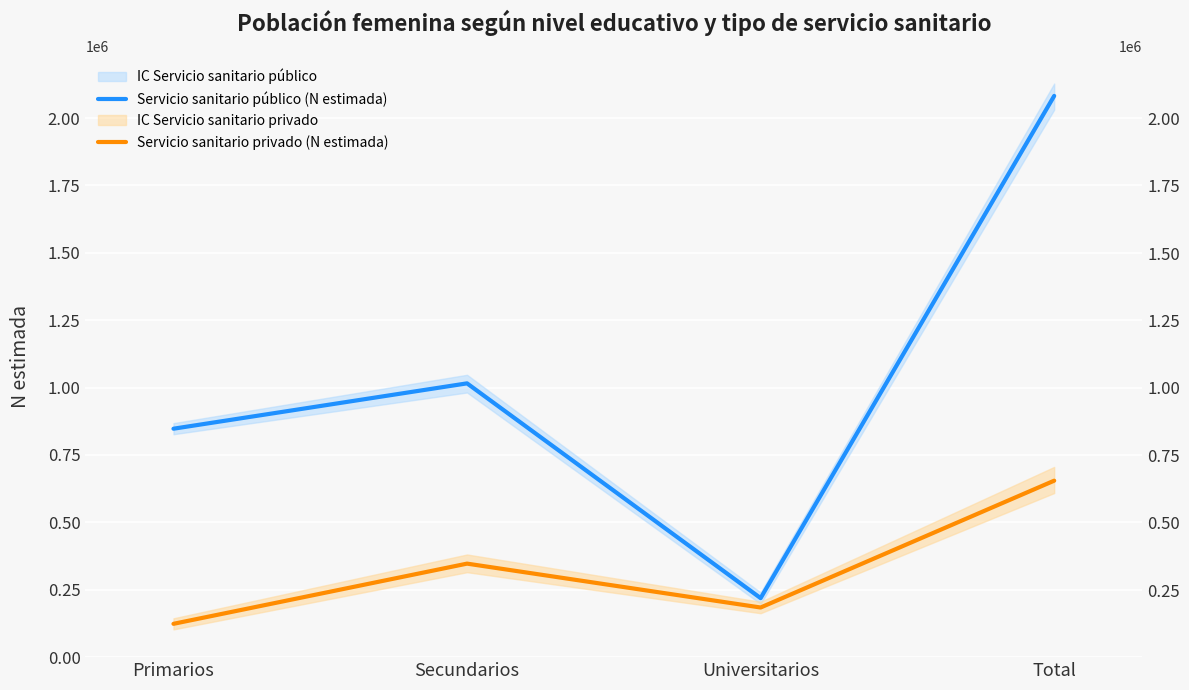

How many data points in Servicio sanitario privado (N estimada) are less than 346959?

2